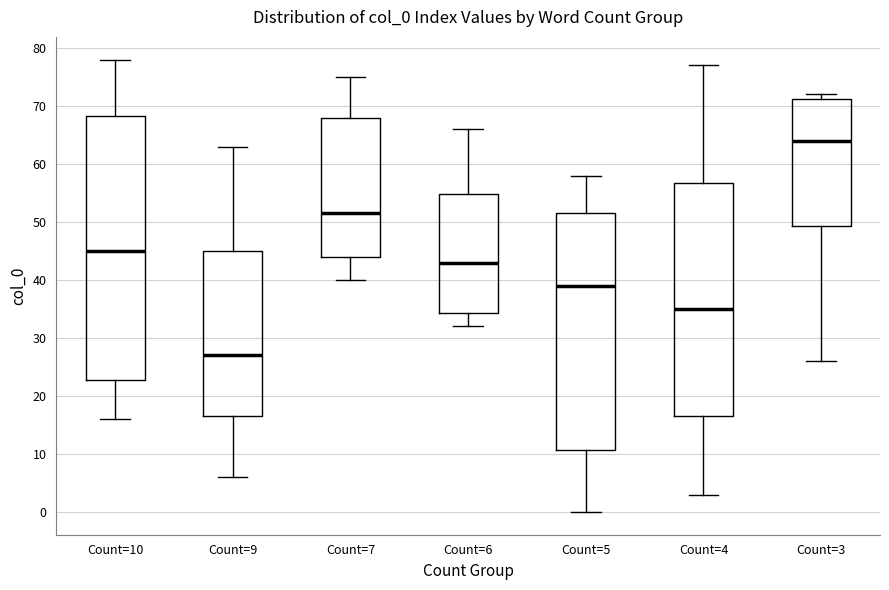

Where does the median line of the box for Count=3 sit on the y-axis? The values are not printed on the chart, so give them approximately, as read against the axis.

64